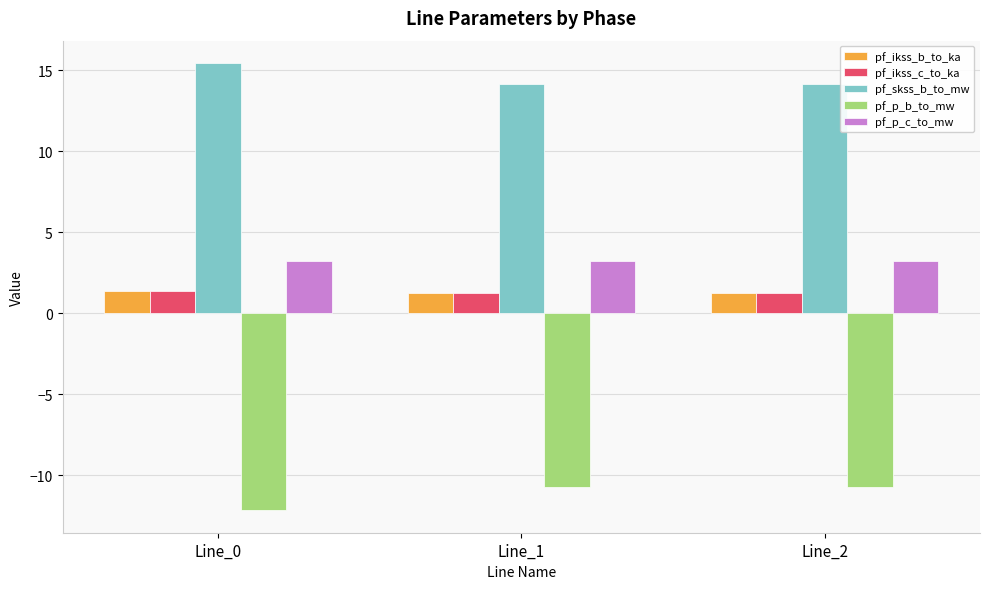

What are all the series names shown in the legend?

pf_ikss_b_to_ka, pf_ikss_c_to_ka, pf_skss_b_to_mw, pf_p_b_to_mw, pf_p_c_to_mw